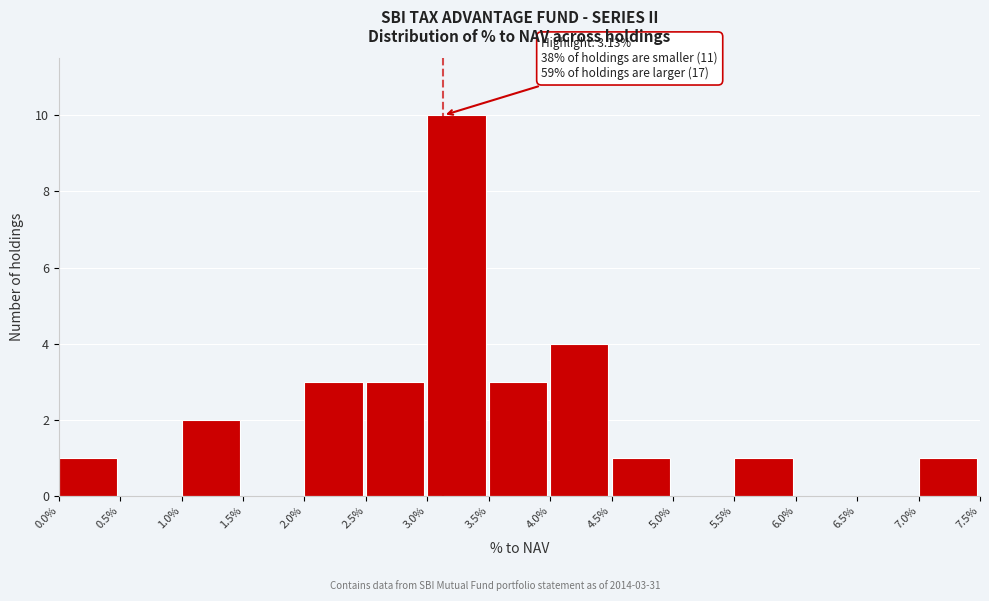

Over which range of the x-axis is the bar tallest?

3.0% to 3.5%